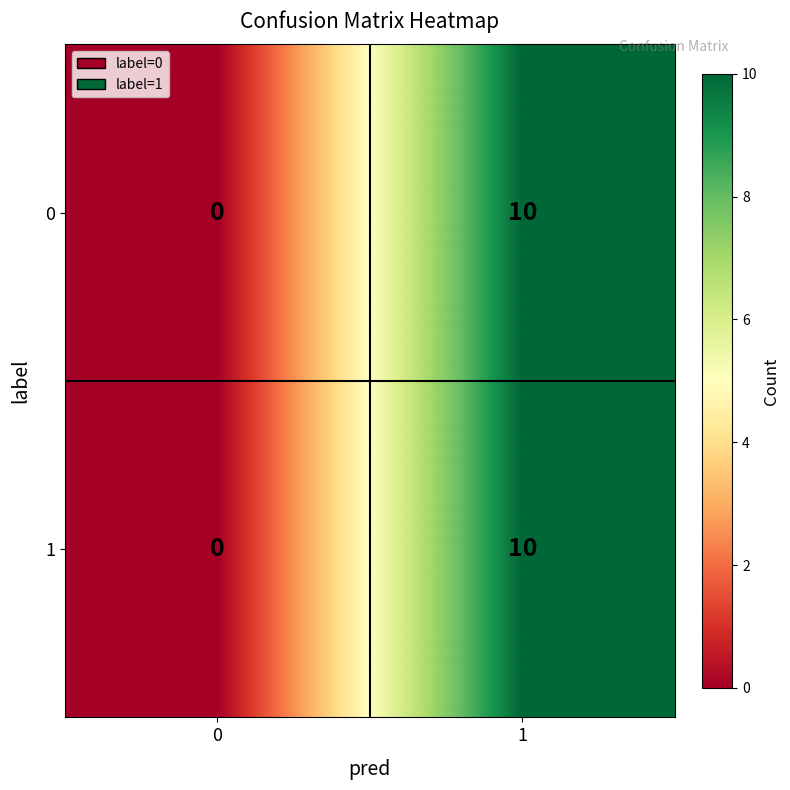

What is the difference between the maximum and minimum values in the 0 series?

10